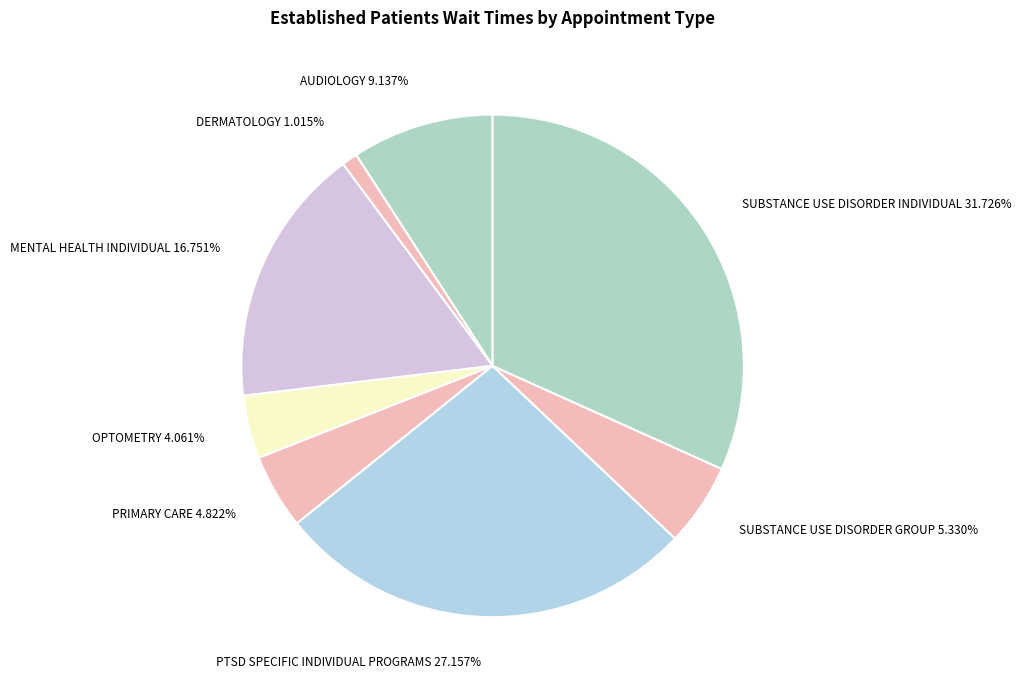

True or false: AUDIOLOGY accounts for 9% of the total.

True